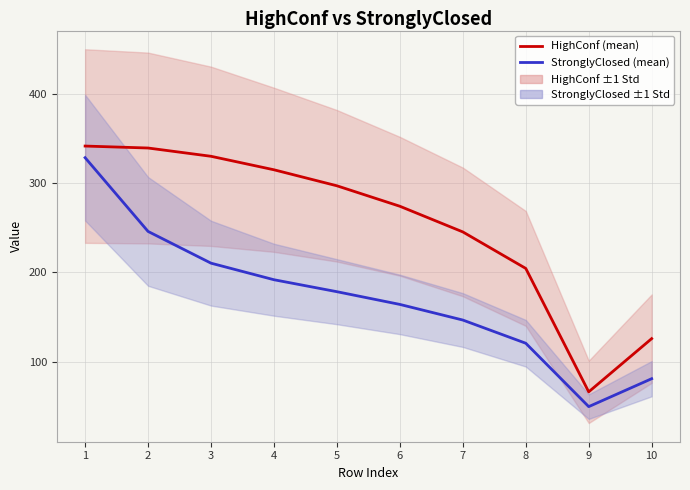

What is the highest value of the HighConf (mean) series?

341.5